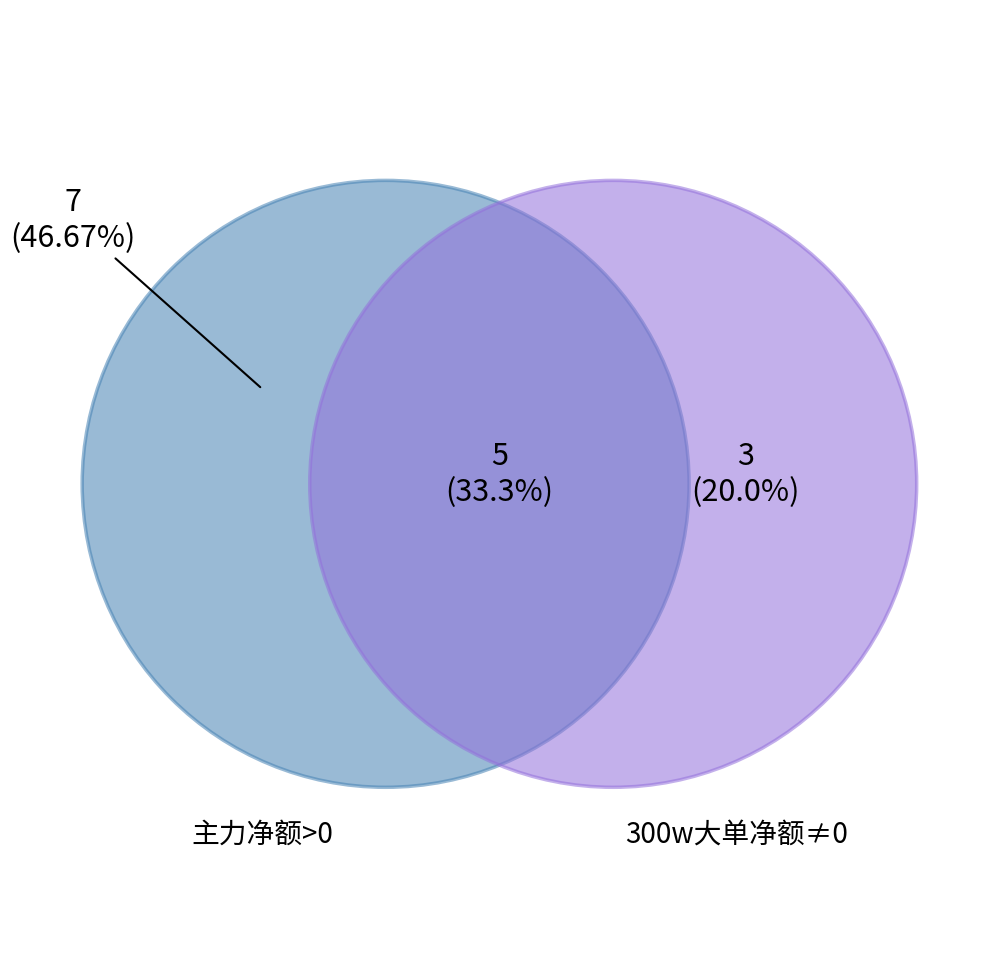

Does 金溢科技 account for over 50% of the chart?

No